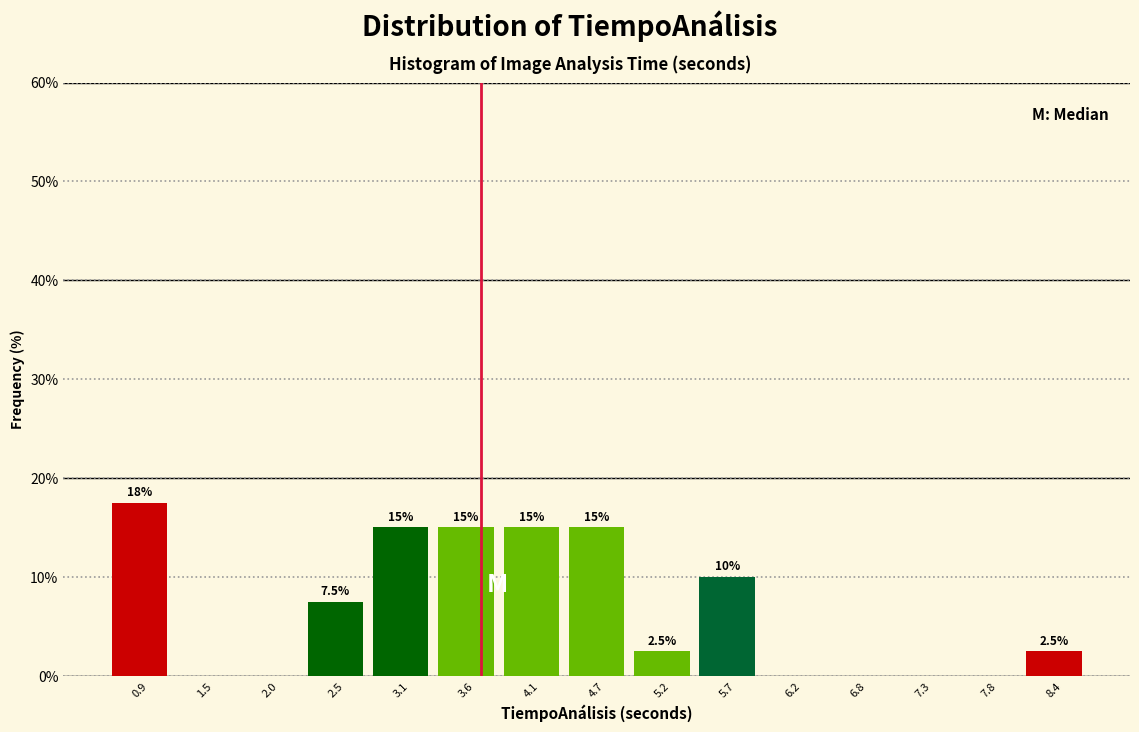

Over which range of the x-axis is the bar tallest?

0.7 to 1.2